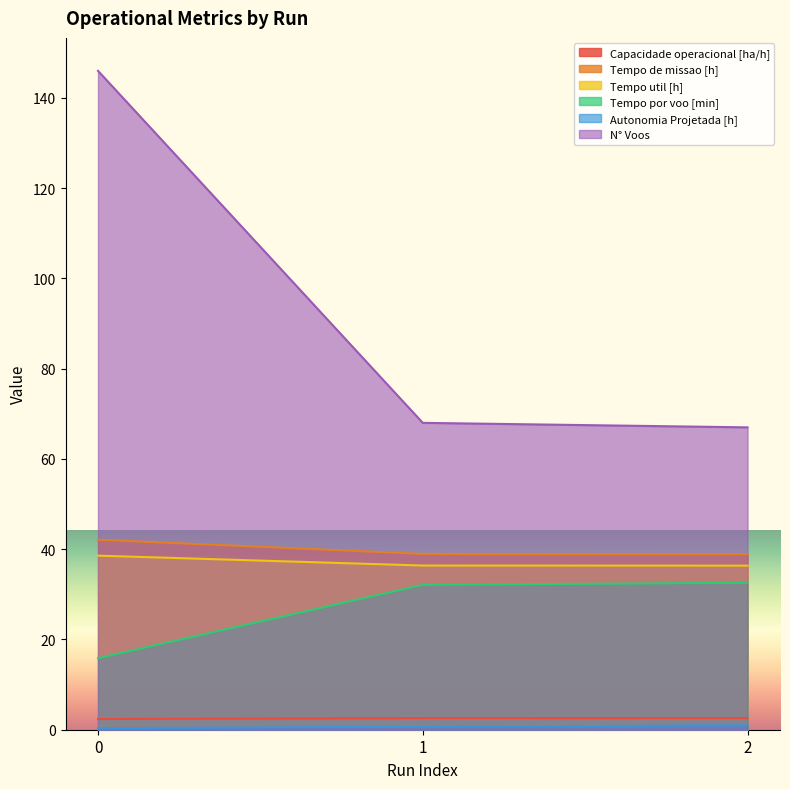

True or false: Tempo de missao [h] has a value of 16.7 at 0.

False